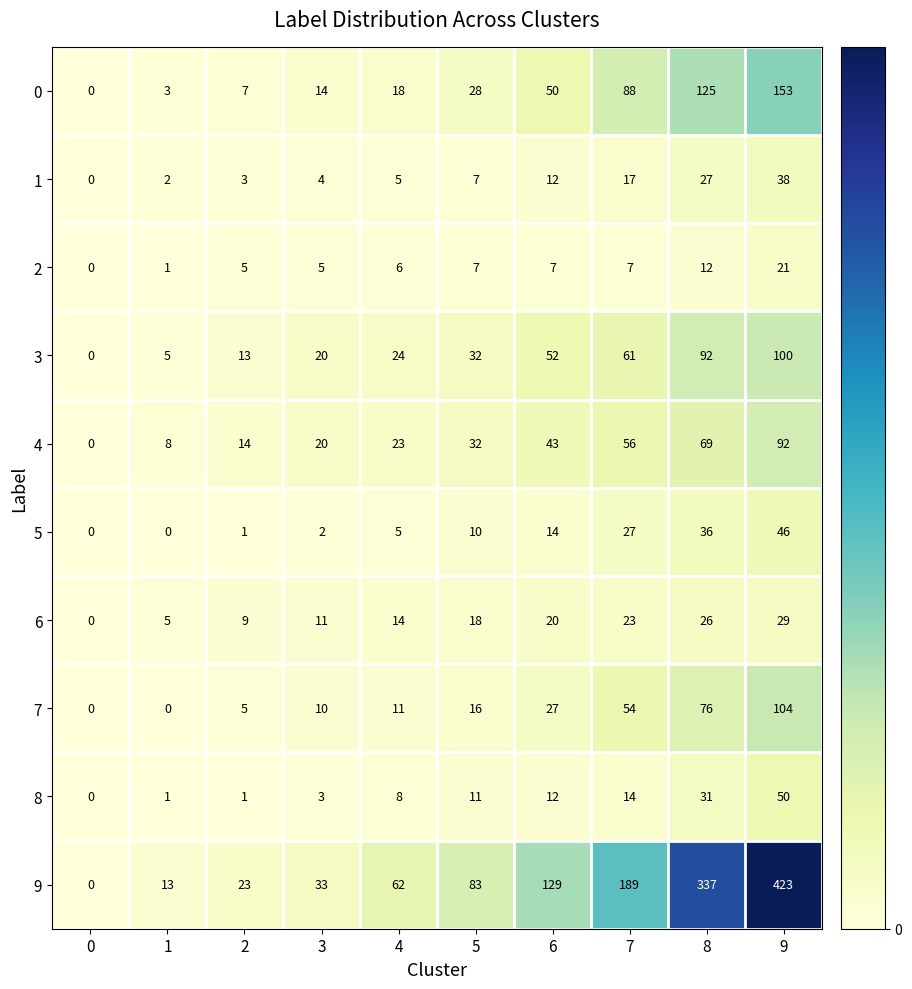

Which label corresponds to the largest value in the chart?

9